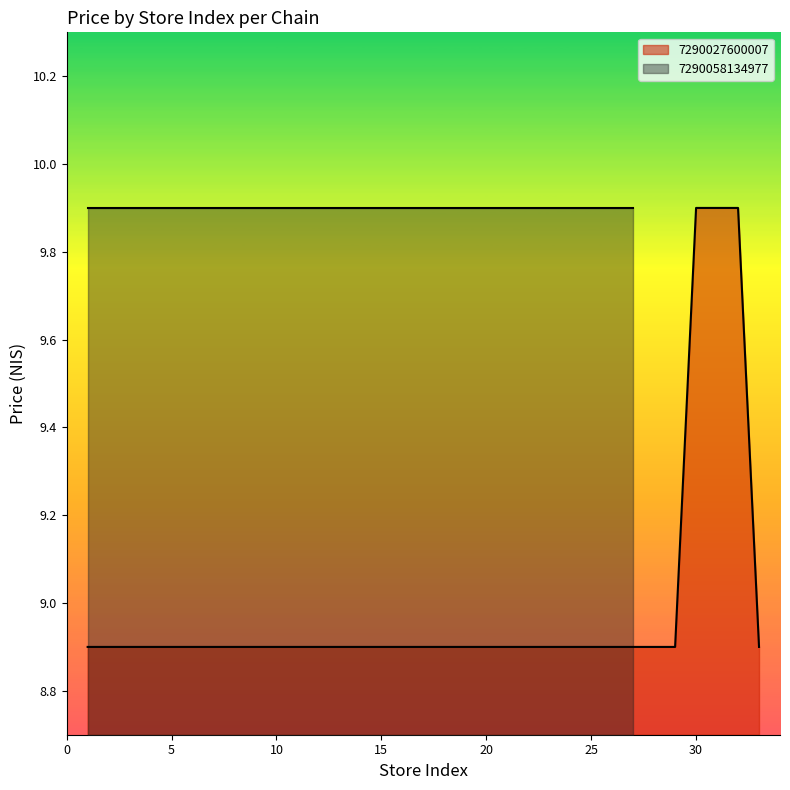

The avg_price series shows 5.9 at 111. True or false?

False